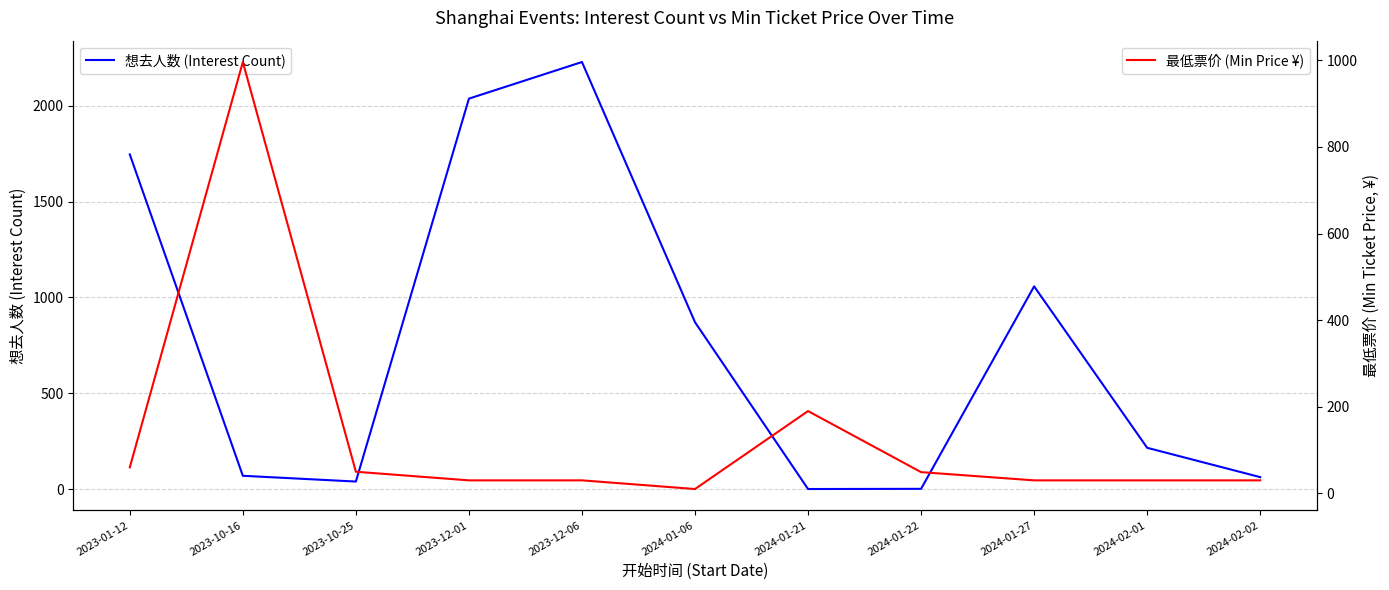

True or false: 最低票价 (Min Price ¥) and 想去人数 (Interest Count) intersect in this chart.

True